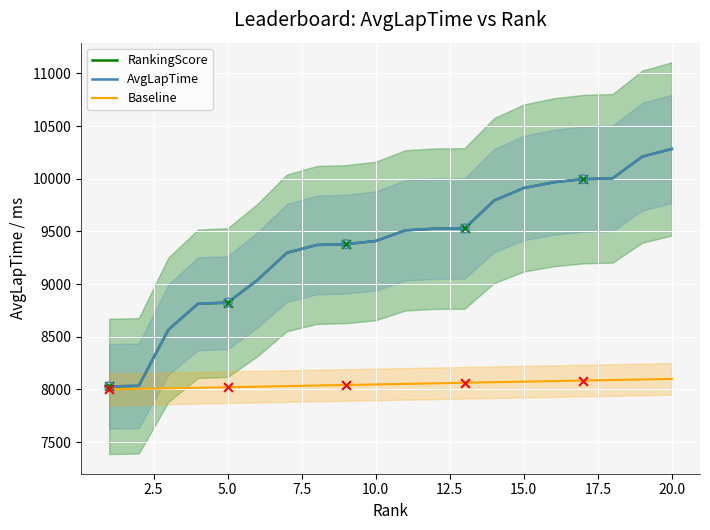

Which series reaches the minimum Y coordinate?

Baseline